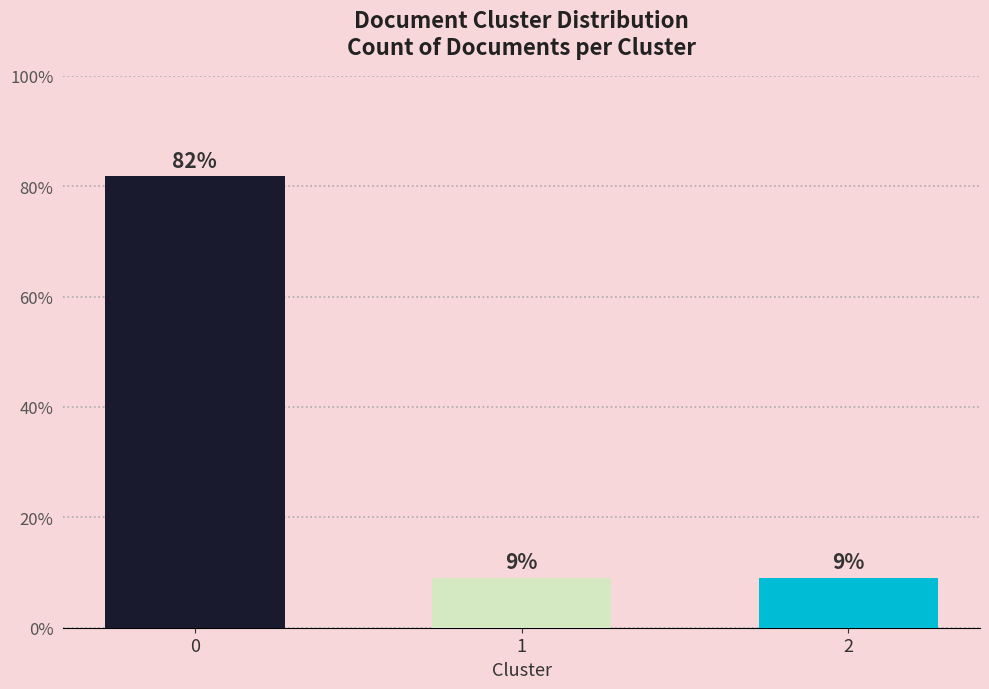

The value at 1 is 0.1. True or false?

True